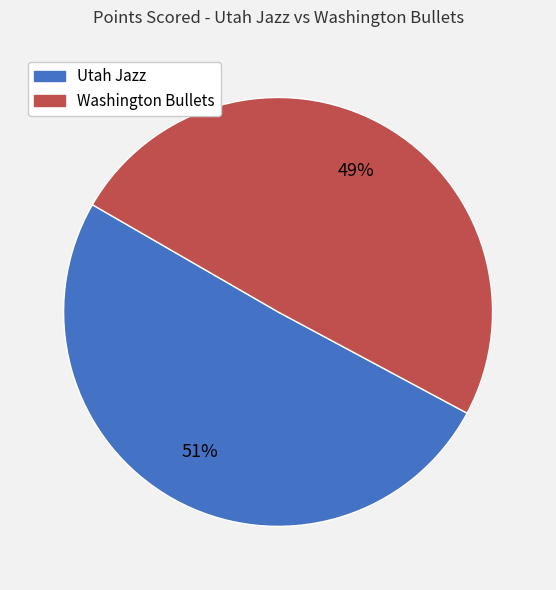

Is it true that Washington Bullets is 49% of the pie?

True